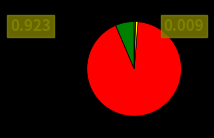

Is there any slice that represents more than half of the pie?

Yes